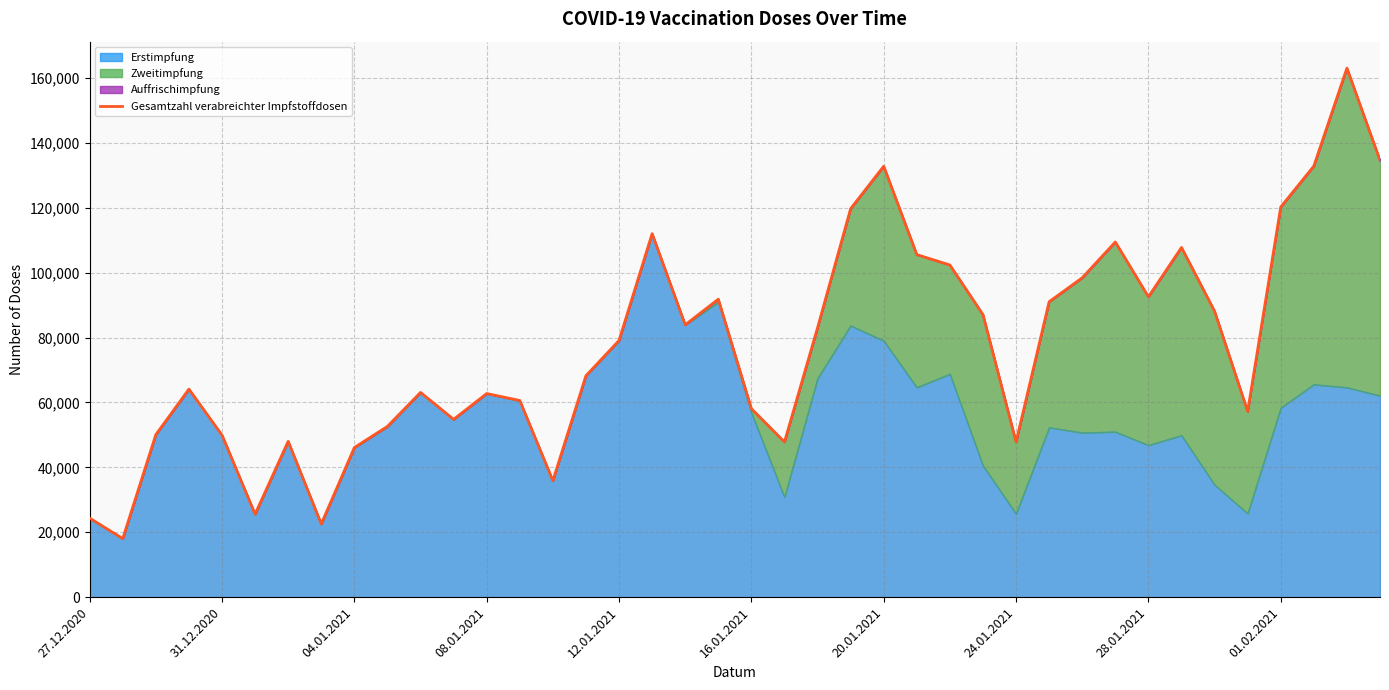

How many points are higher than both their immediate neighbors (excluding endpoints)?

10